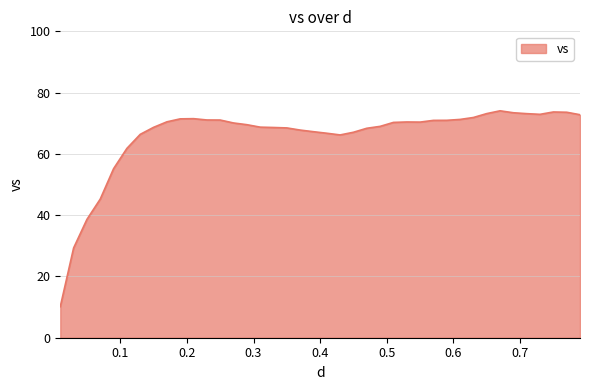

How many lines are shown in the chart?

1